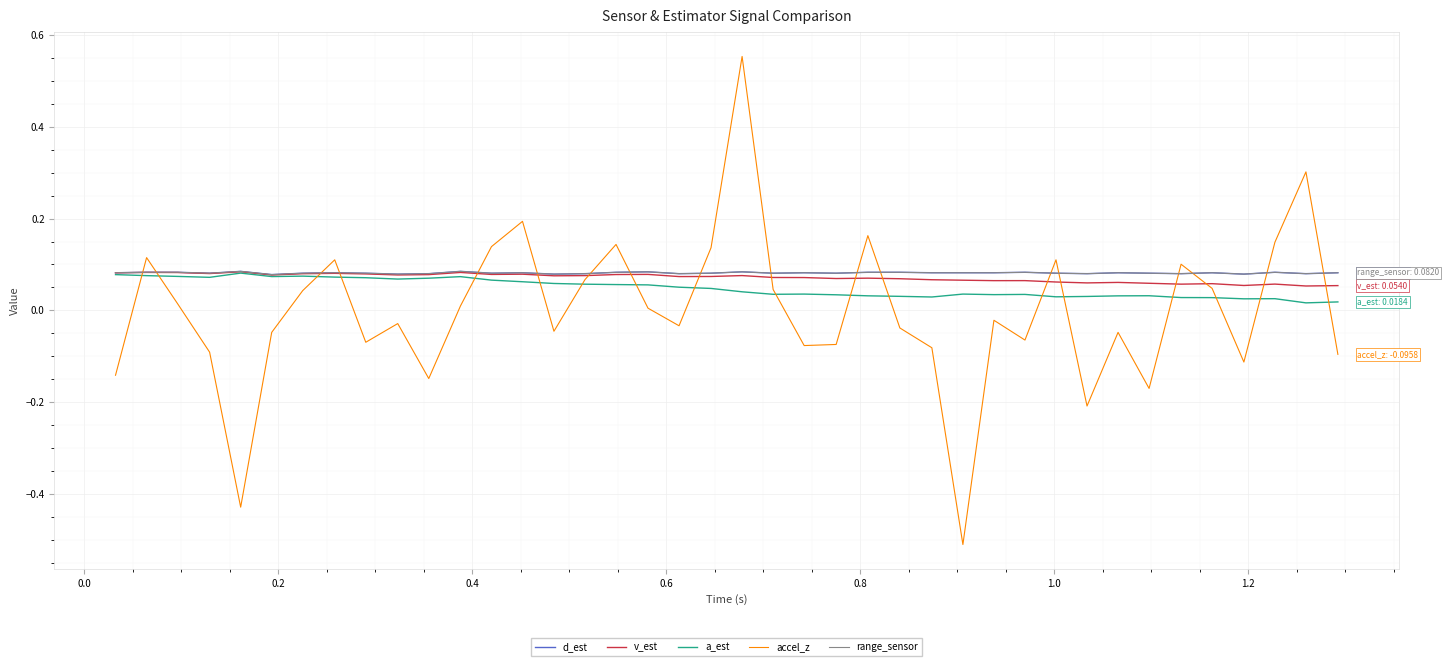

Which series ends up on top after the final intersection of accel_z and range_sensor?

range_sensor